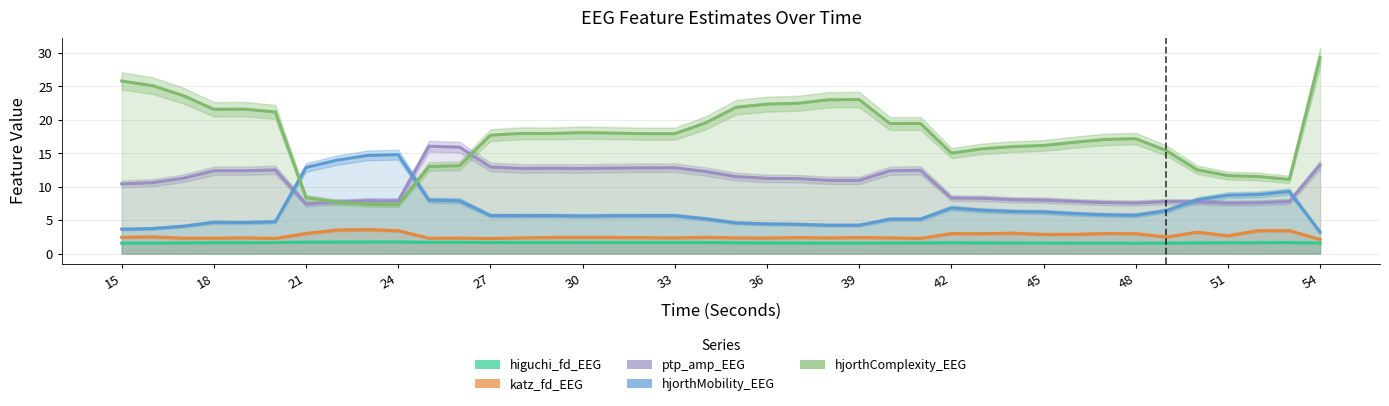

What is the difference between the katz_fd_EEG values at 49 and 31?

0.1